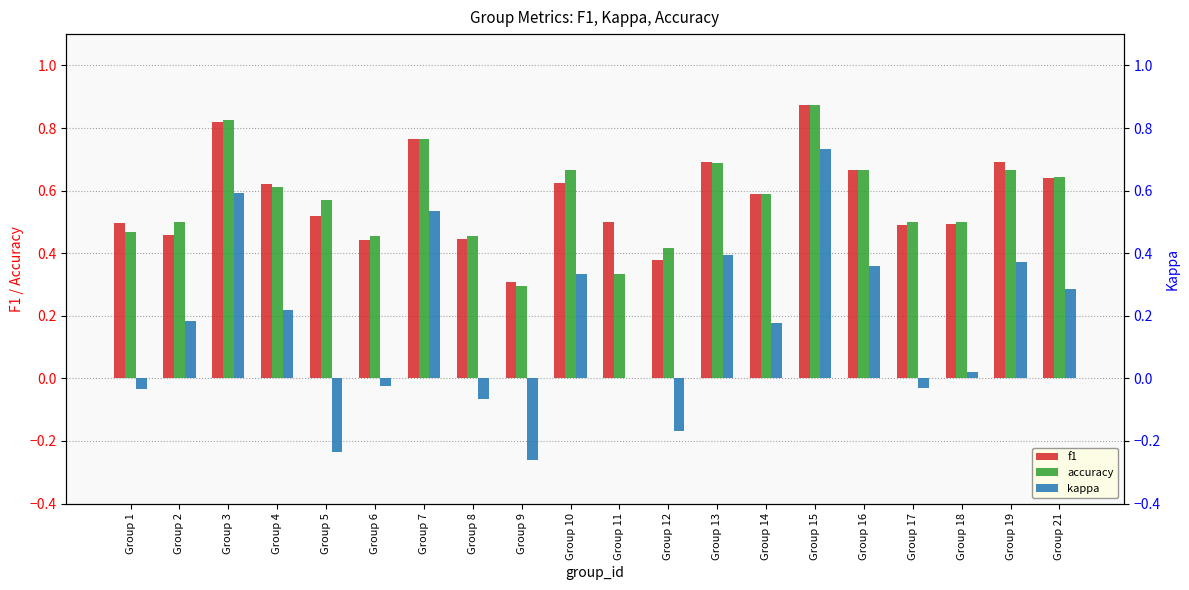

Is it true that kappa equals -0.0 at Group 6?

True